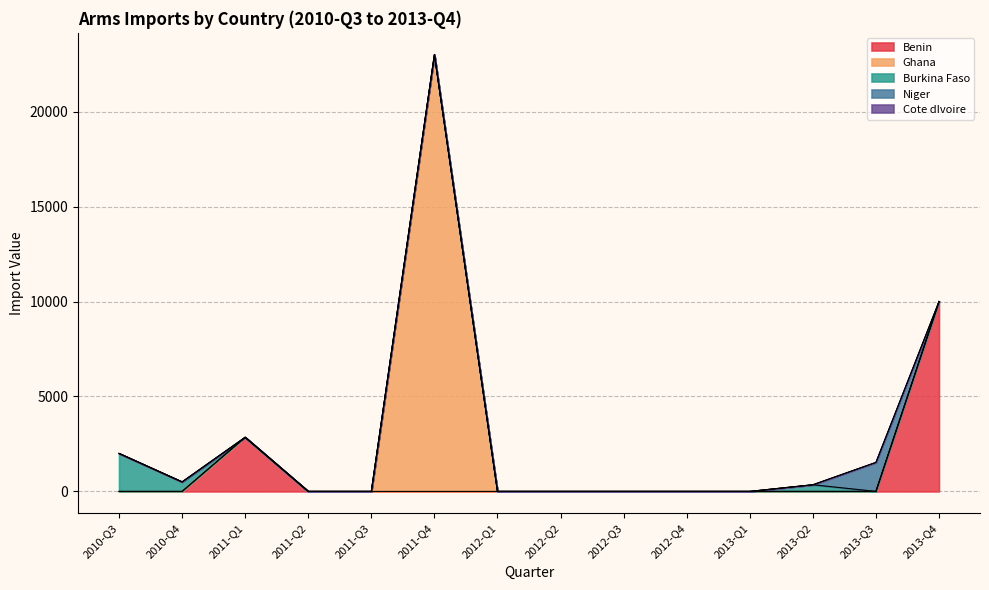

What is the sum of all Niger values?

1528